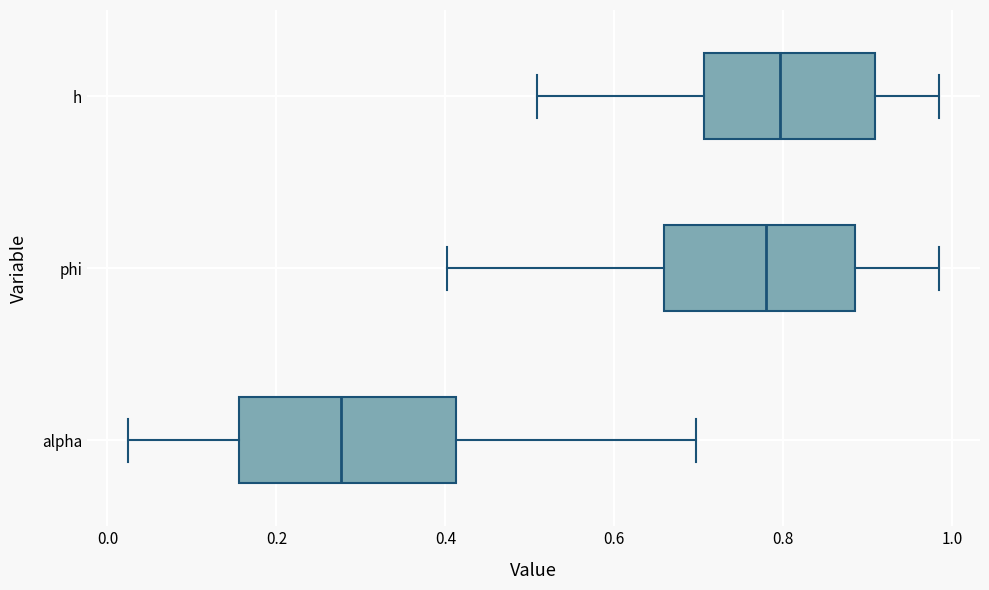

Reading bottom to top, transcribe this box plot: for each box, give where its median line is, the range the box spans, and where its two whiskers end, as read against the x-axis. The values are not printed on the chart, so give them approximately, as read against the axis.

alpha: median 0.28, box 0.16 to 0.42, whiskers 0.02 to 0.70
phi: median 0.78, box 0.66 to 0.88, whiskers 0.40 to 0.98
h: median 0.80, box 0.70 to 0.90, whiskers 0.50 to 0.98